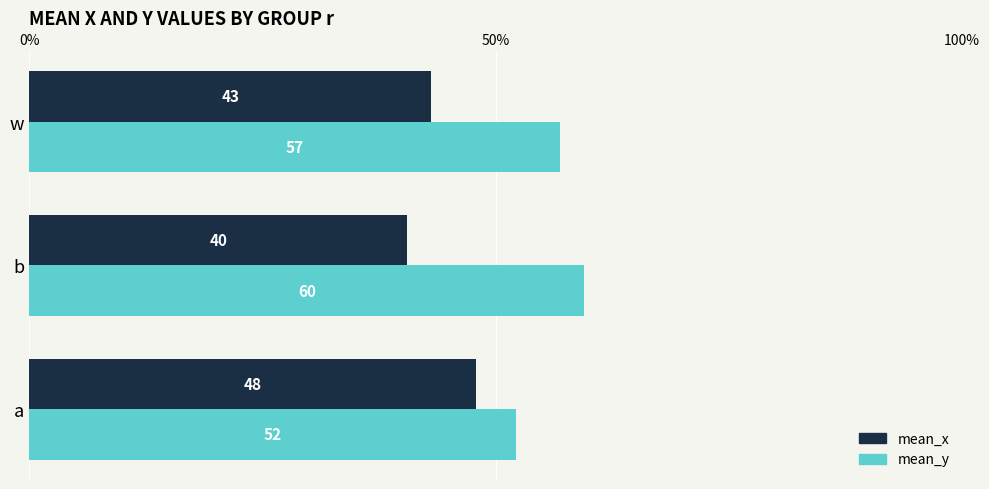

Is the value of mean_x at w greater than the value of mean_y at b?

No